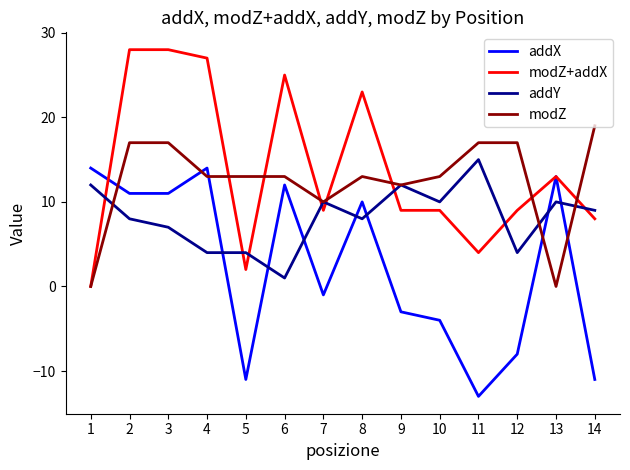

How many times do addX and addY cross each other?

7